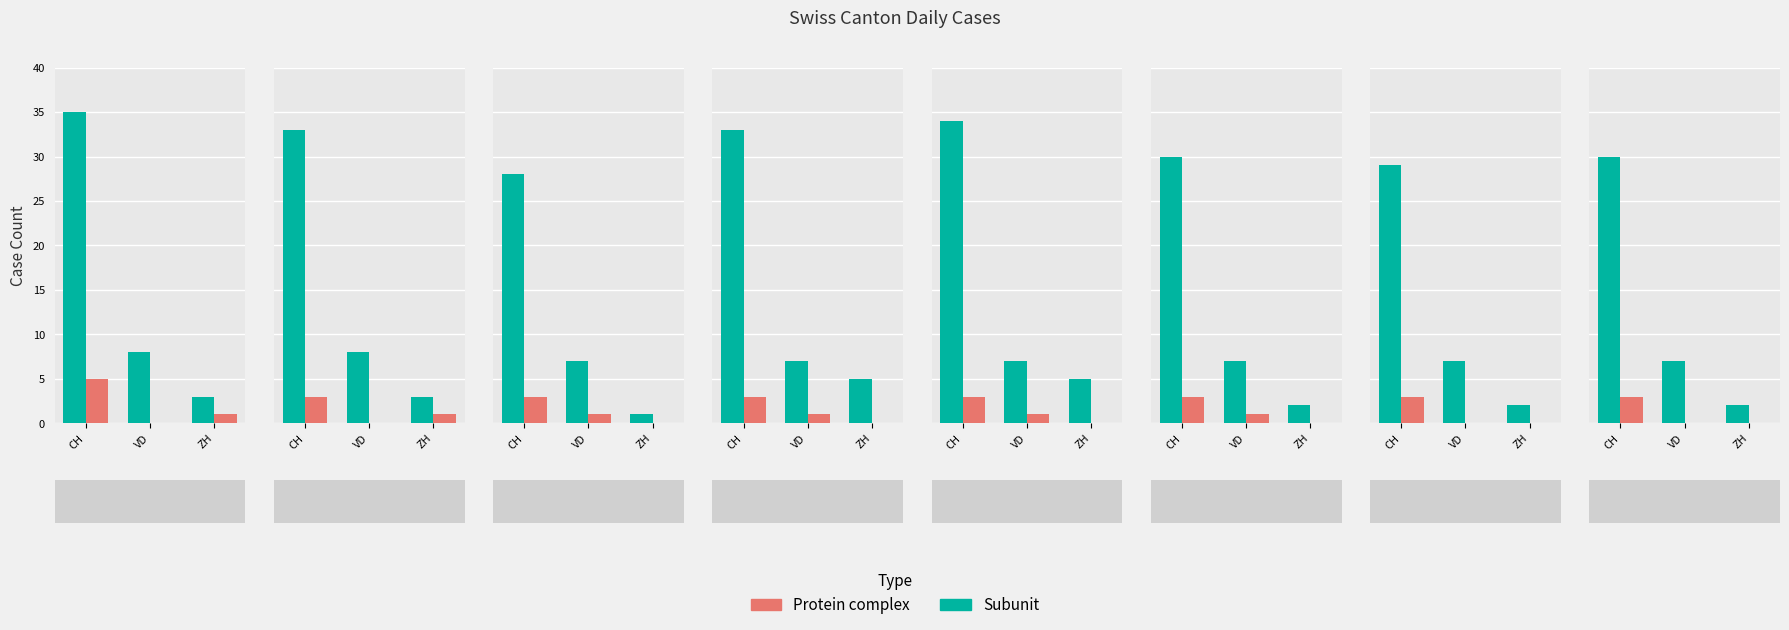

Which series has the largest range (max minus min)?

Subunit